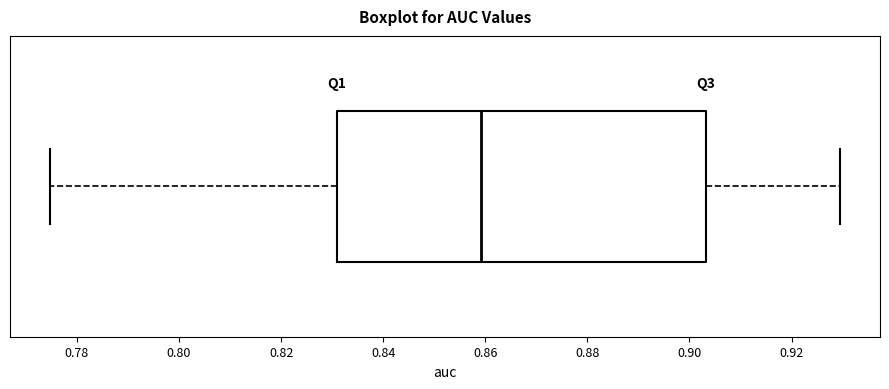

Where is the left edge of the box on the x-axis? The values are not printed on the chart, so give them approximately, as read against the axis.

0.830